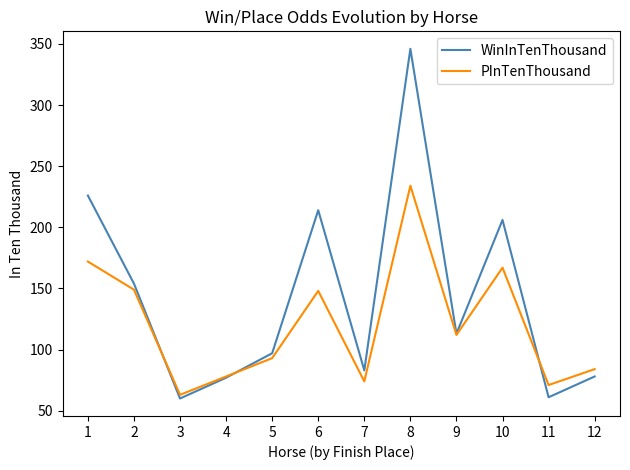

The WinInTenThousand series shows 154 at 2. True or false?

True